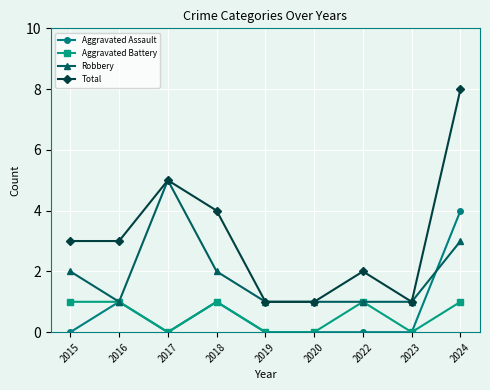

What is the sum of the Robbery values at 2019 and 2017?

6